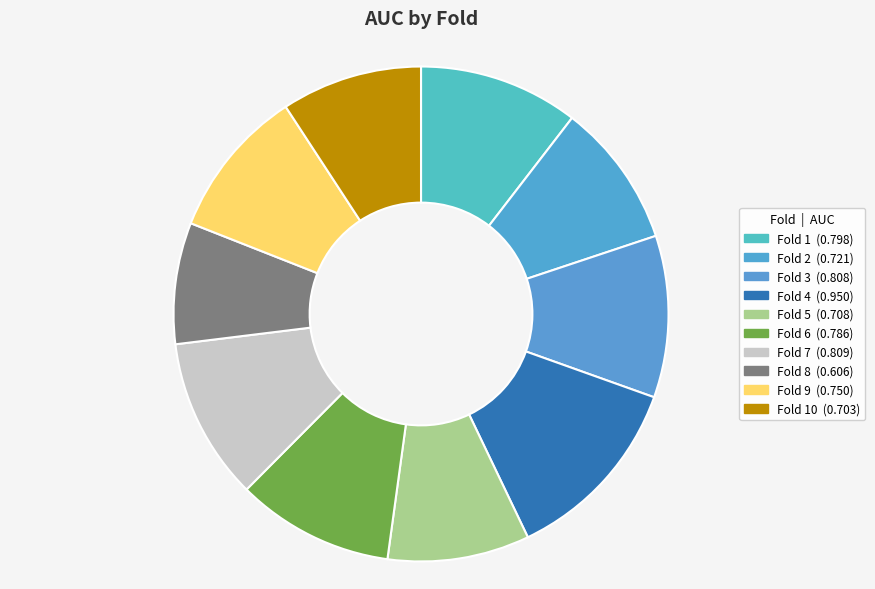

Rank the categories by value from lowest to highest.

Fold 8, Fold 10, Fold 5, Fold 2, Fold 9, Fold 6, Fold 1, Fold 3, Fold 7, Fold 4